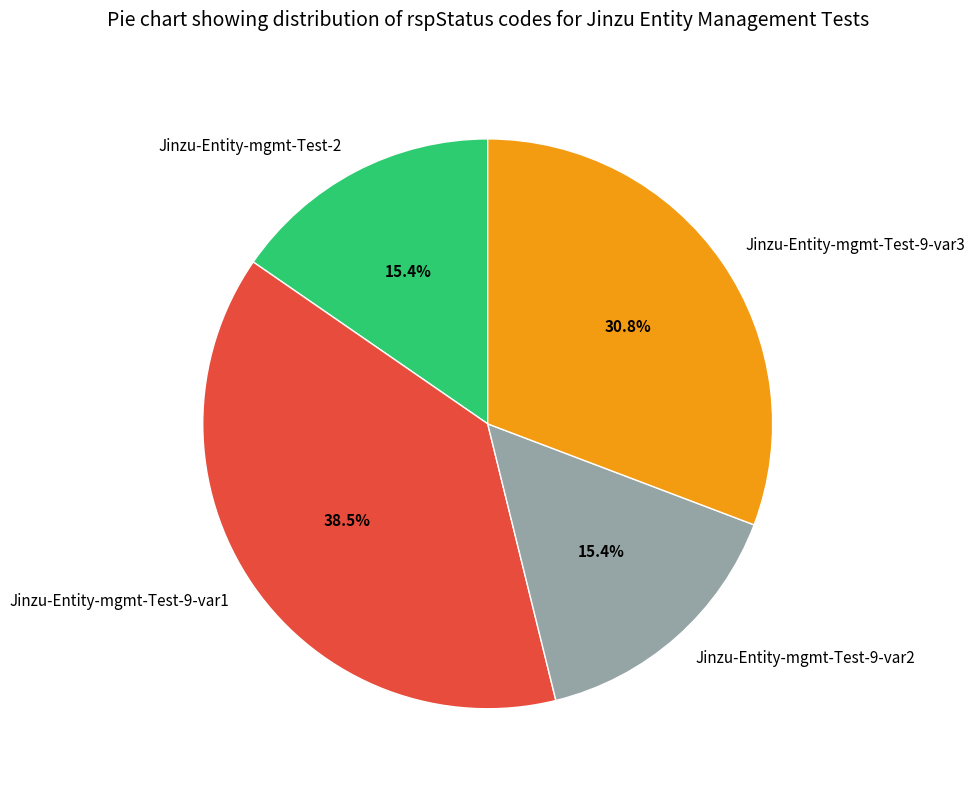

Is the sum of Jinzu-Entity-mgmt-Test-9-var1 and Jinzu-Entity-mgmt-Test-2 greater than half?

Yes